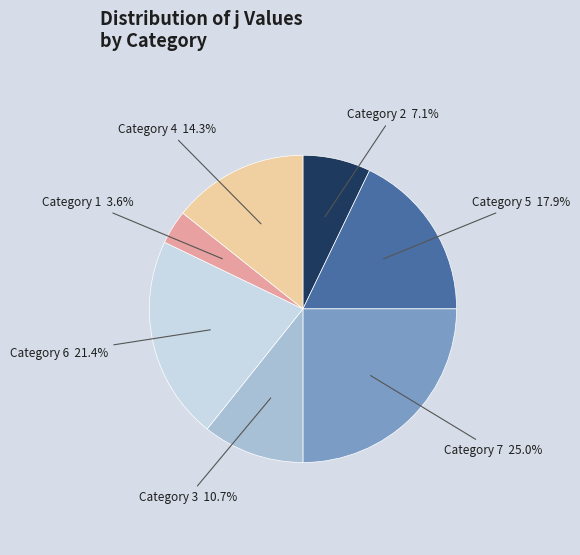

Does any single category account for the majority?

No